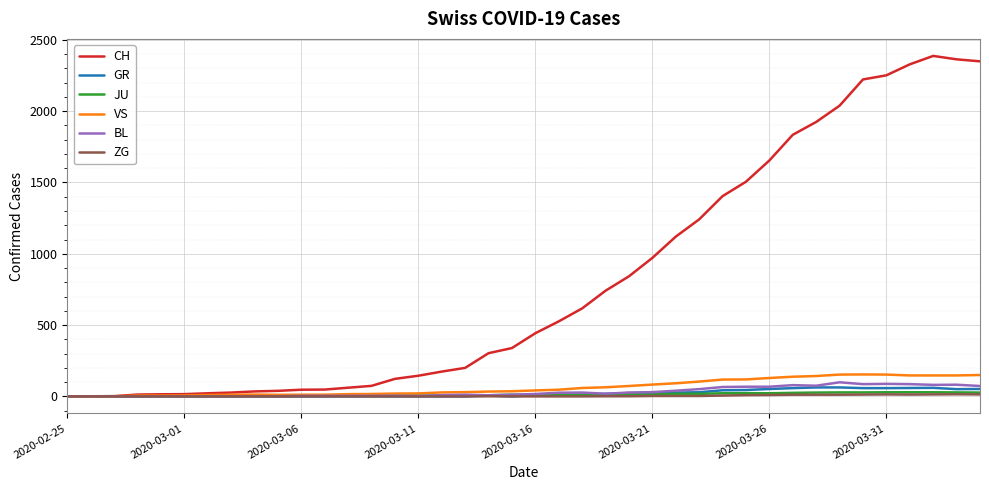

Which series has the largest total across all categories?

CH